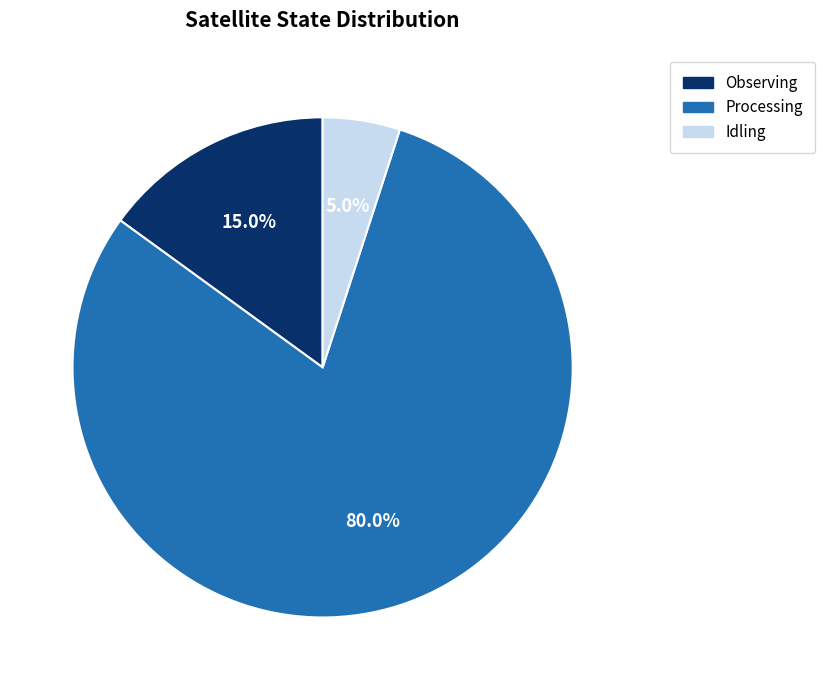

Does any single category account for the majority?

Yes